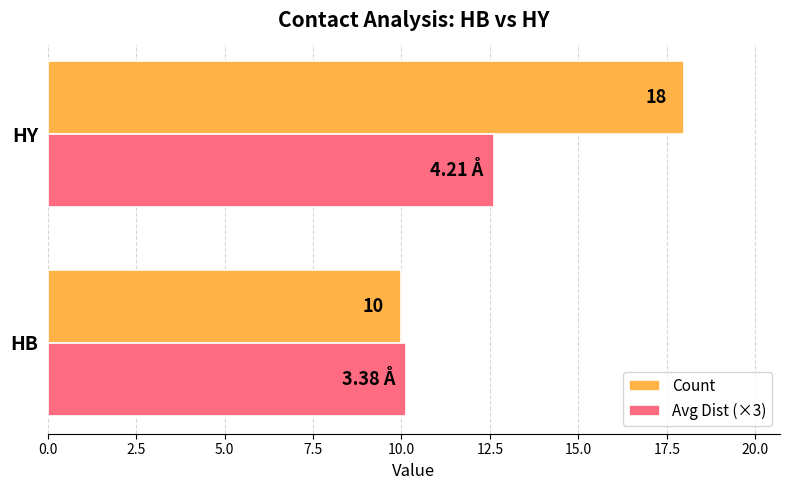

Where is Avg Dist (×3) nearest to the value 11?

HB